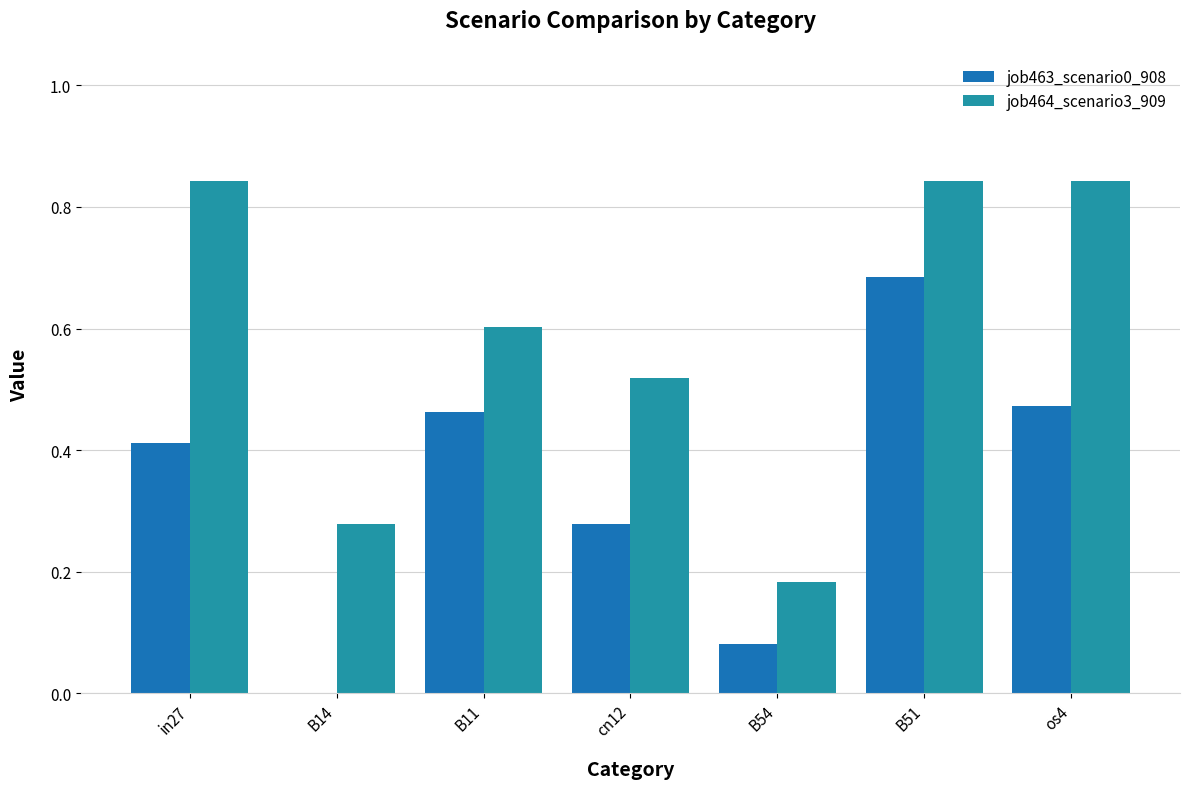

Is the value of job464_scenario3_909 at cn12 greater than the value of job463_scenario0_908 at cn12?

Yes